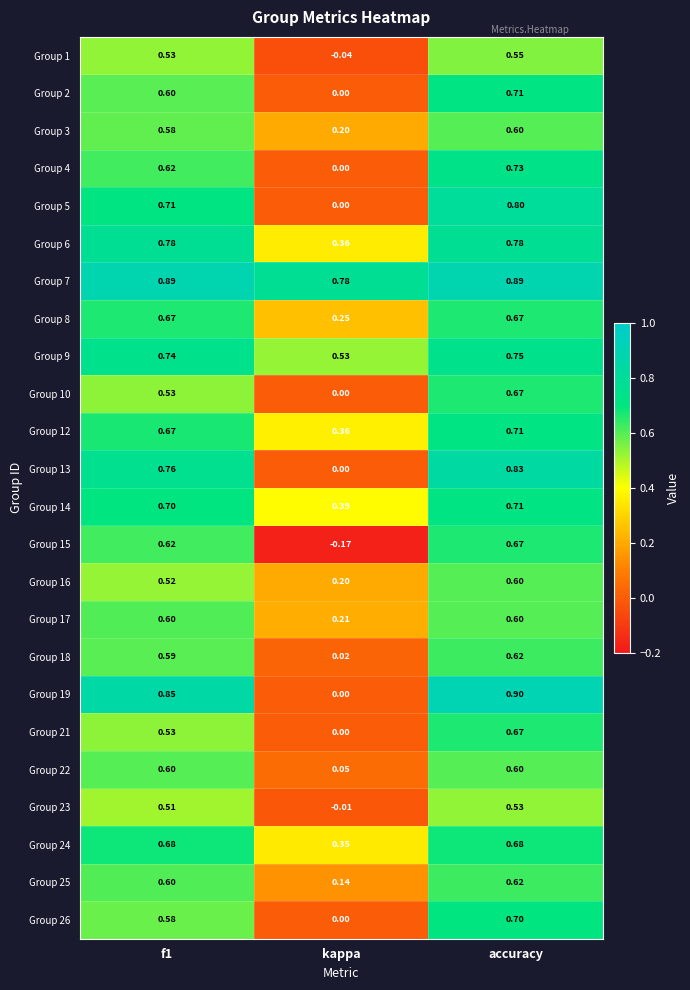

At which category is the sum across all series the highest?

accuracy